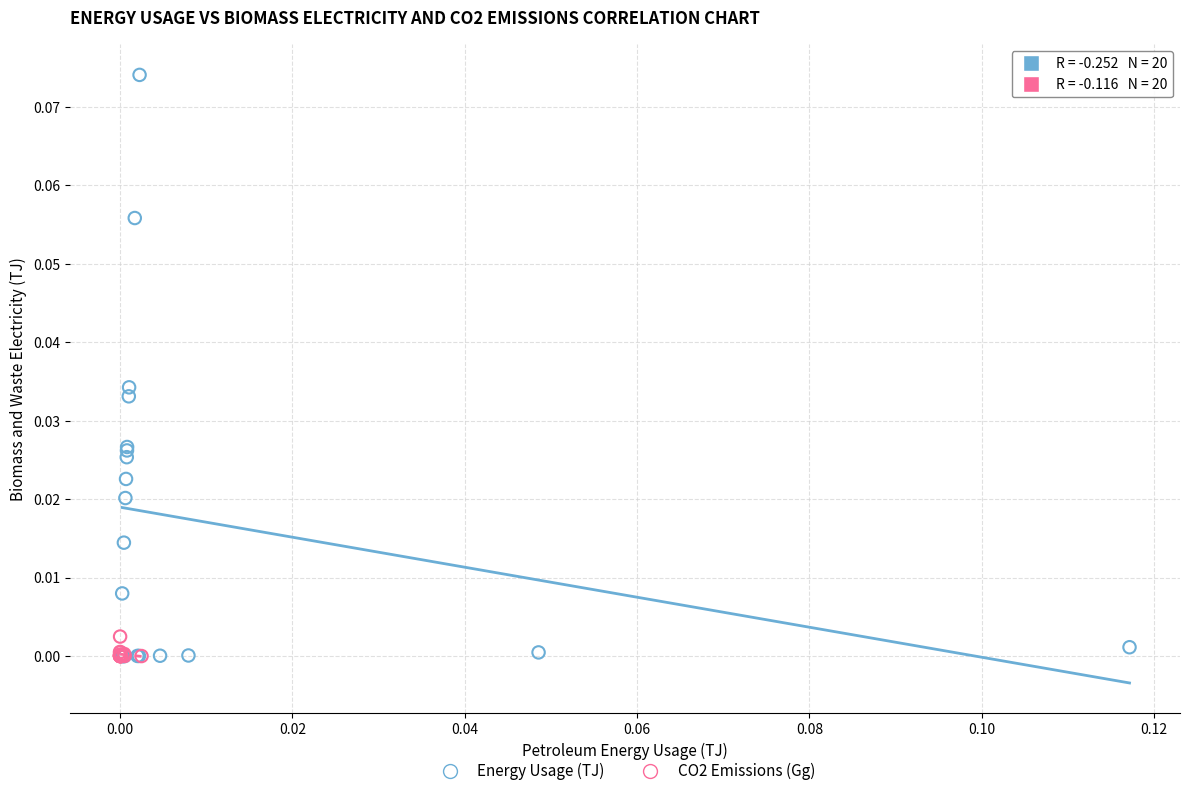

Which series contains the highest Y value?

Energy Usage (TJ)